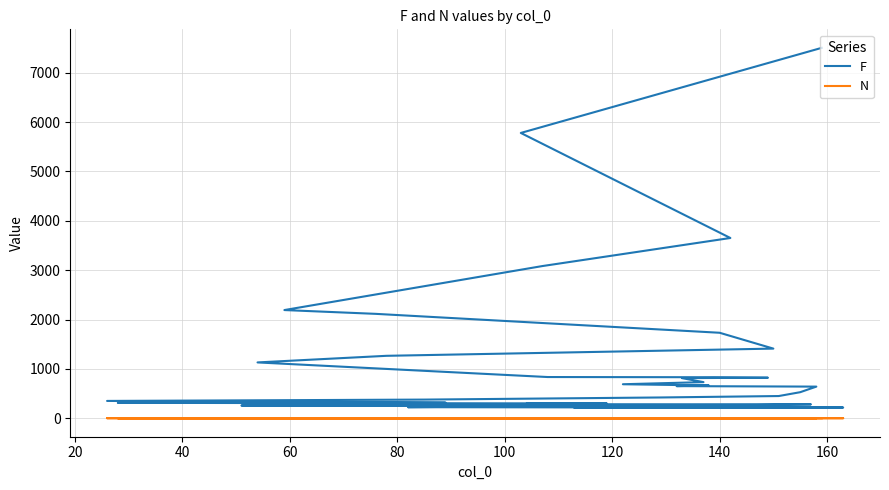

Reading left to right, extract all data points from this chart.

F: 7504	5780	3652	3083	2192	2115	1732	1411	1265	1131	835	831	821	813	732	689	664	651	641	528	450	421	378	351	316	312	302	301	293	289	286	282	269	258	256	224	221	217	216	215
N: 1	1	1	1	1	1	1	1	1	2	2	1	2	1	1	1	1	1	1	1	1	1	1	1	1	1	1	1	1	1	1	1	1	1	1	1	1	1	1	1